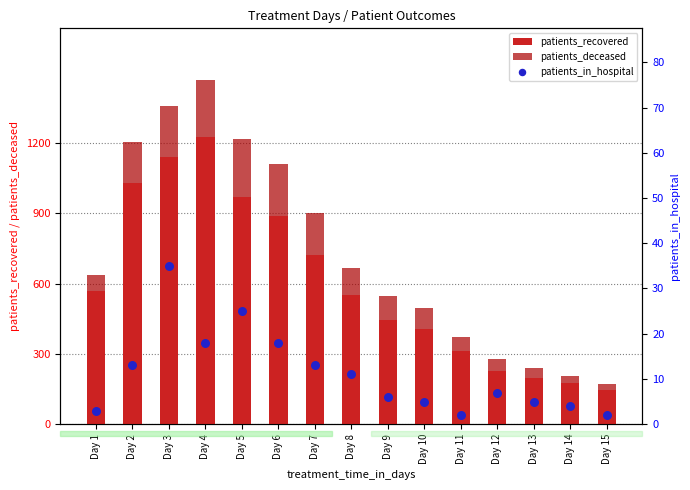

What is the total value across all series at Day 11?

376